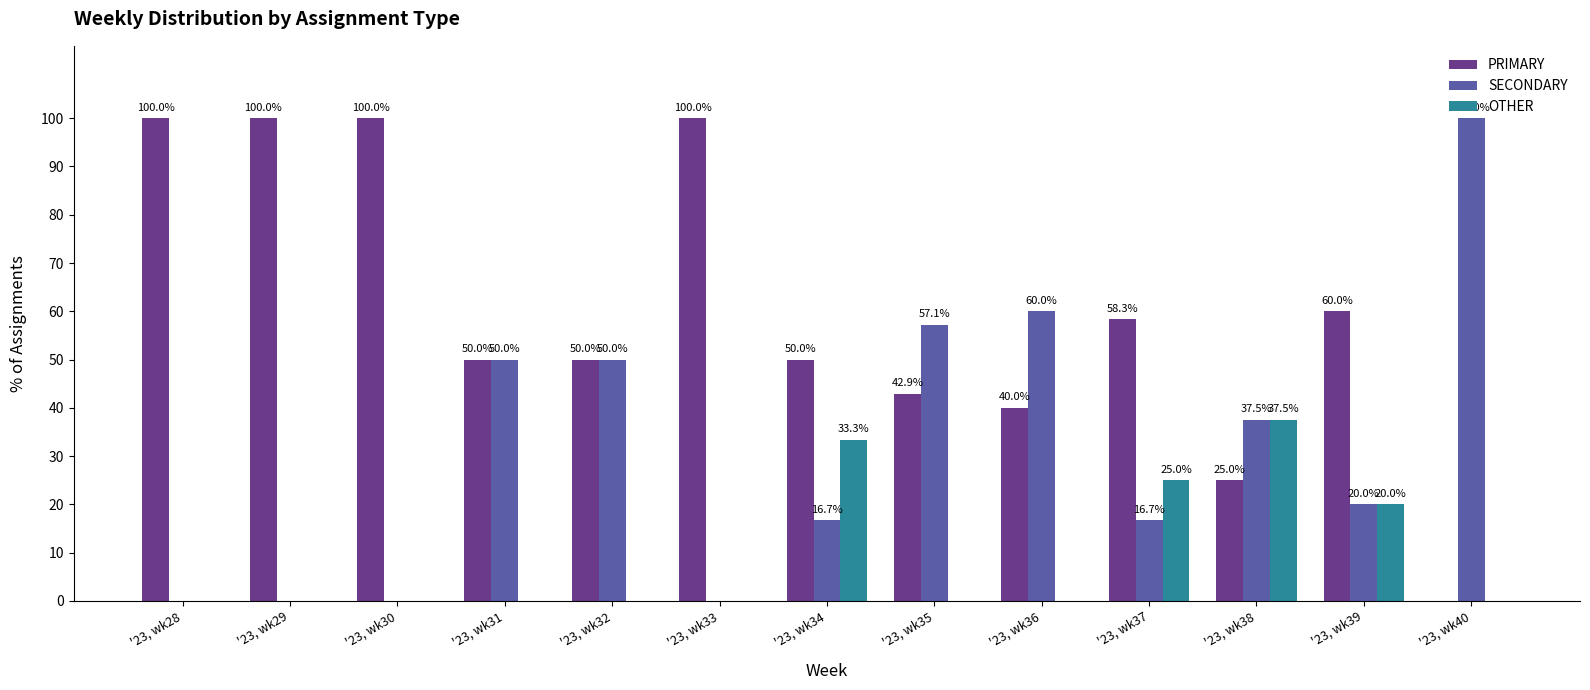

Are the bars grouped side by side (vs. stacked)?

Yes